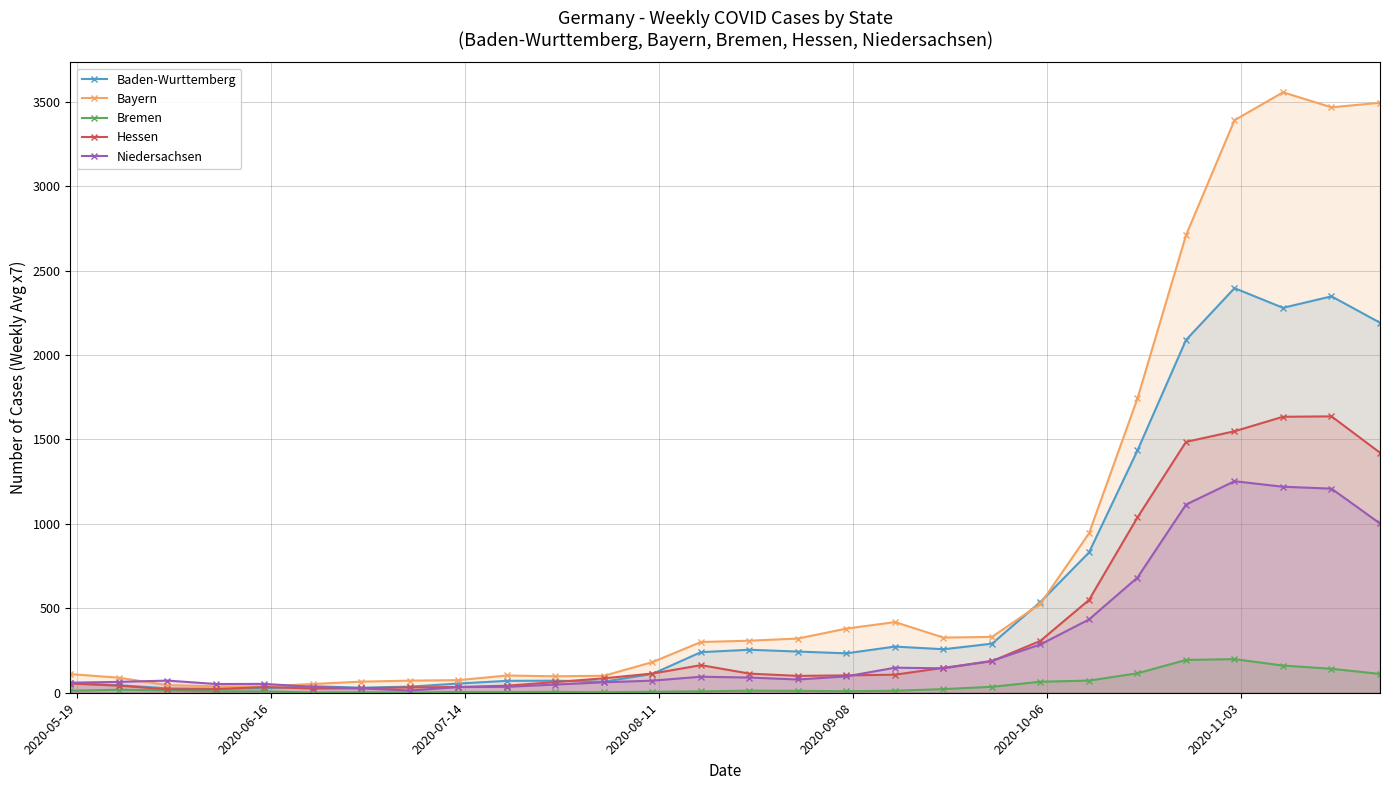

What is the maximum value for Hessen?

1636.4